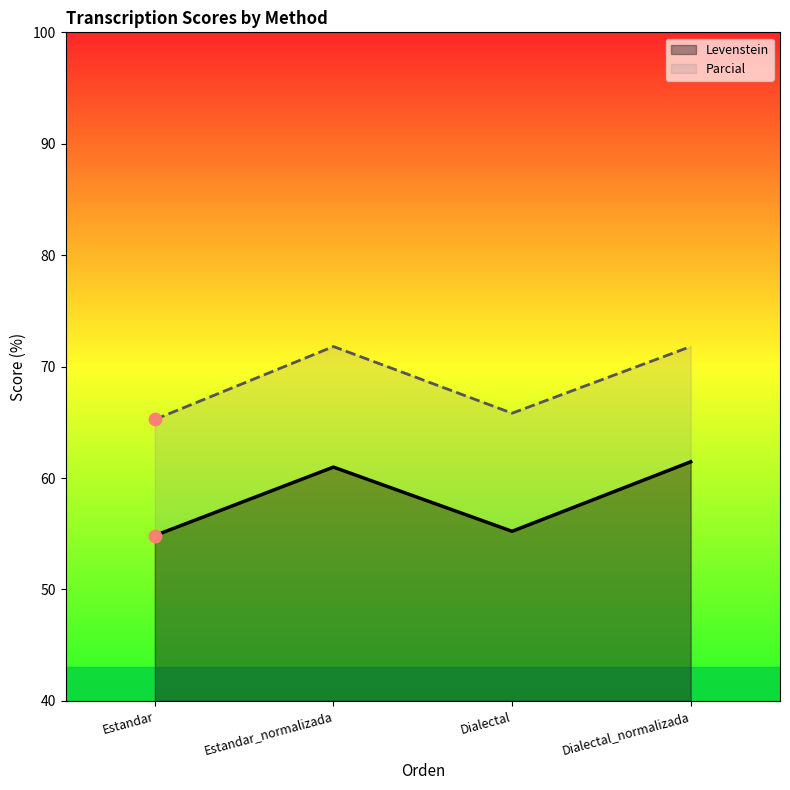

What is the total value across all series at Dialectal_normalizada?

133.3